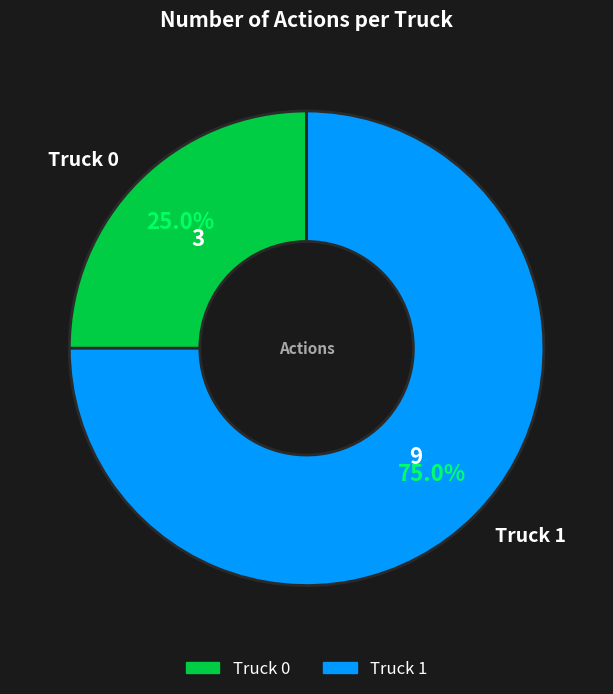

Combined, what portion of the pie is Truck 0 and Truck 1?

100.0%